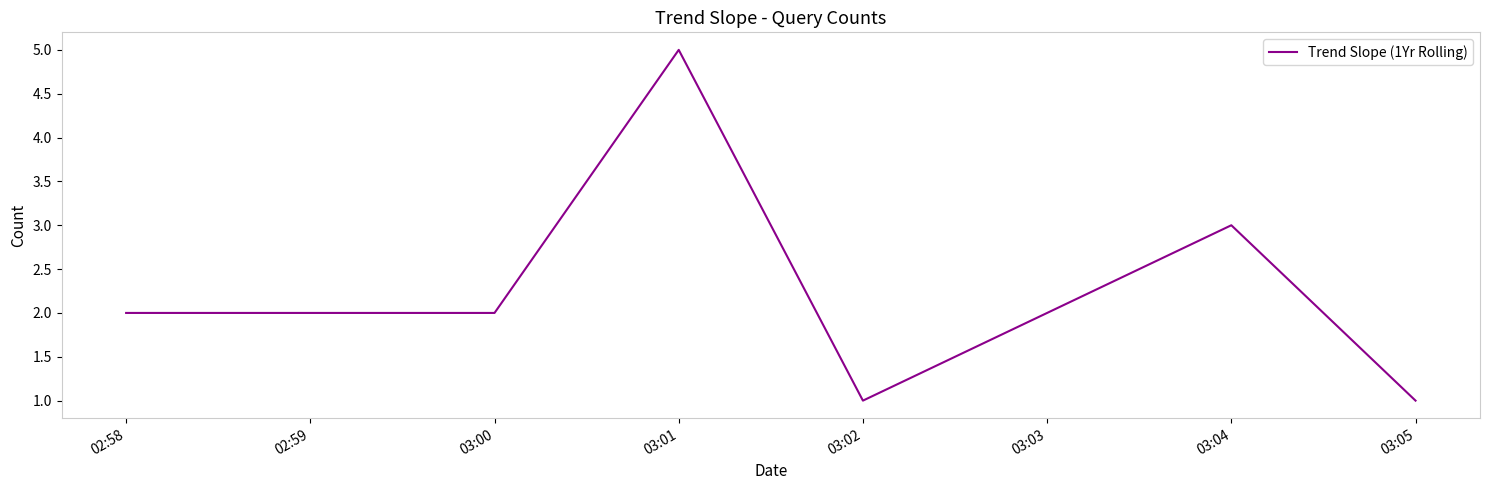

Which label corresponds to the largest value in the chart?

03:01